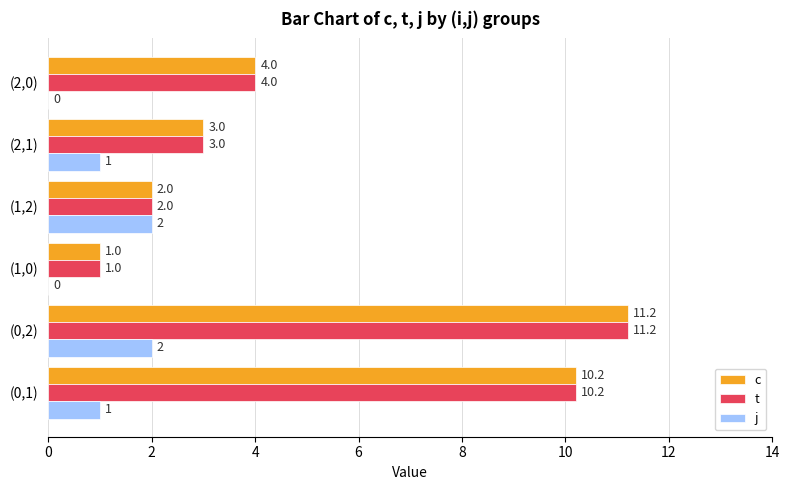

True or false: c has a value of 11.2 at (0,2).

True